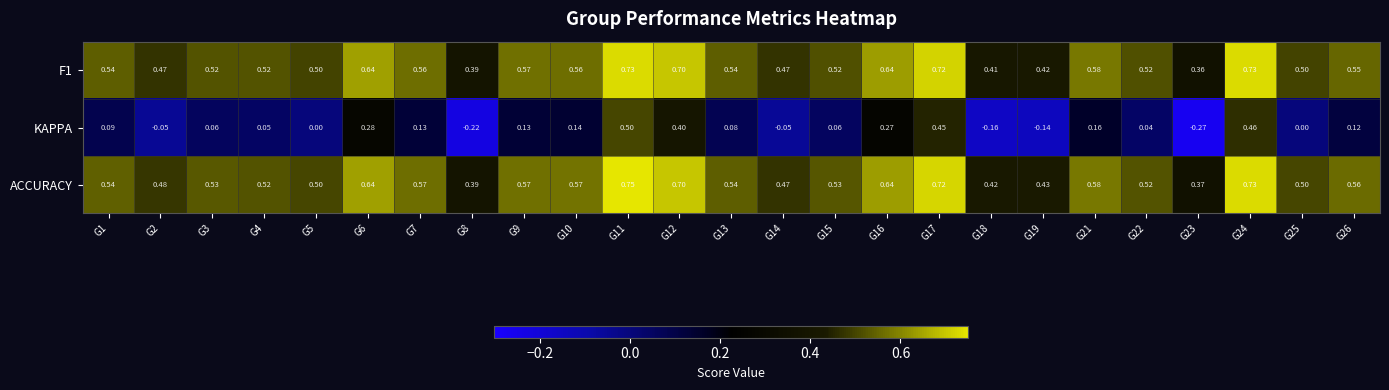

Between G3 and G11, which series saw the biggest shift?

KAPPA